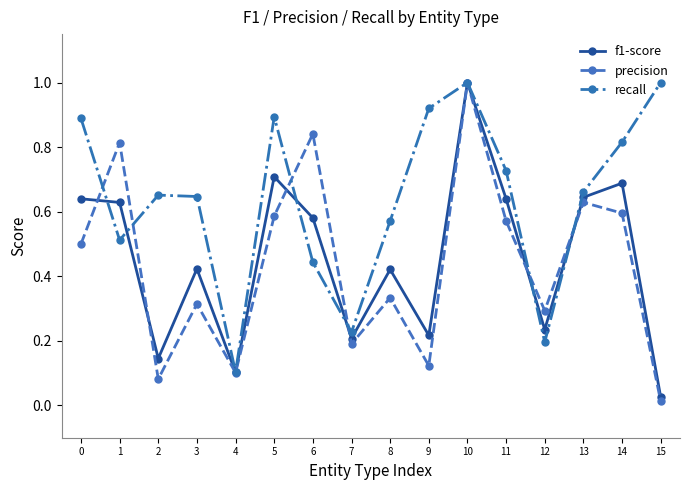

The value of recall at 0 is 0.9. True or false?

True